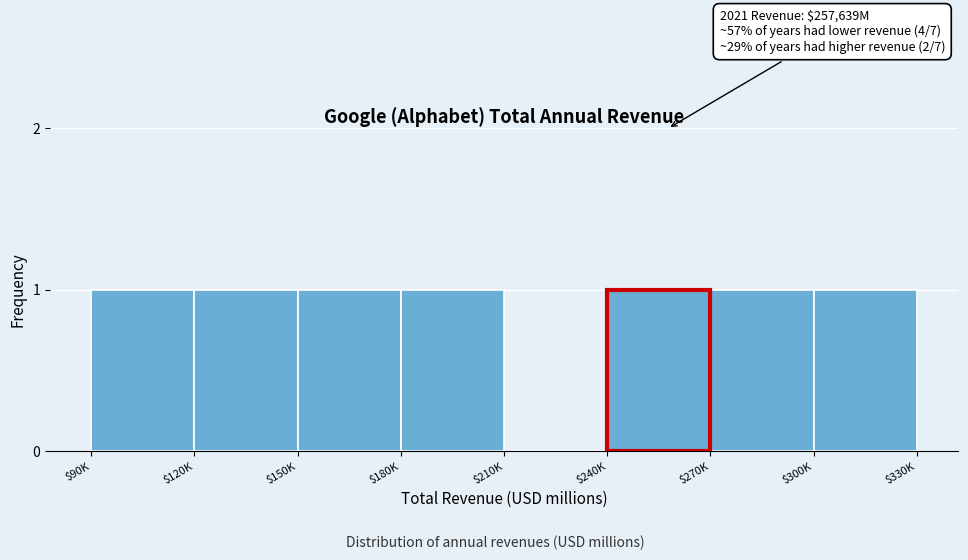

The value at $90K is 1. True or false?

True